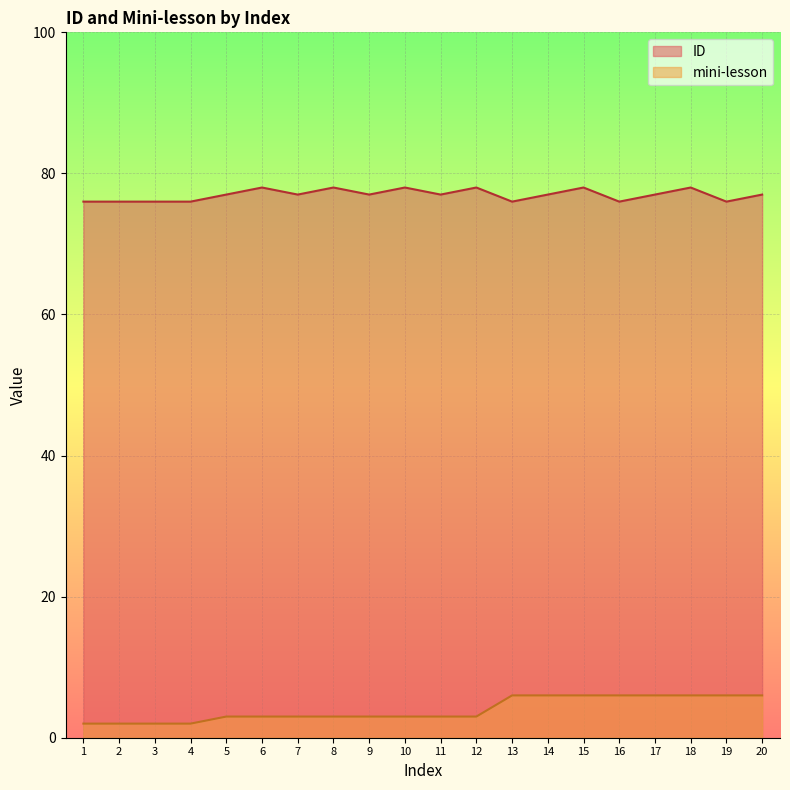

What is the value of the ID point at the 11th from the left?

77